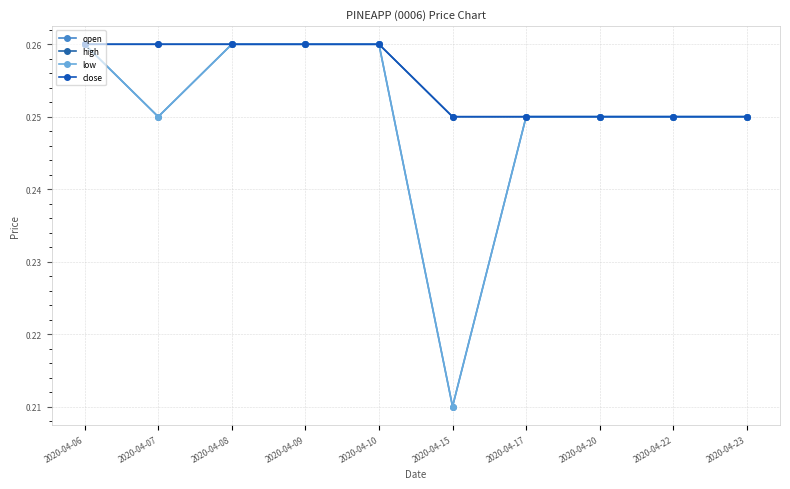

Is this an area chart (filled region under the line)?

No